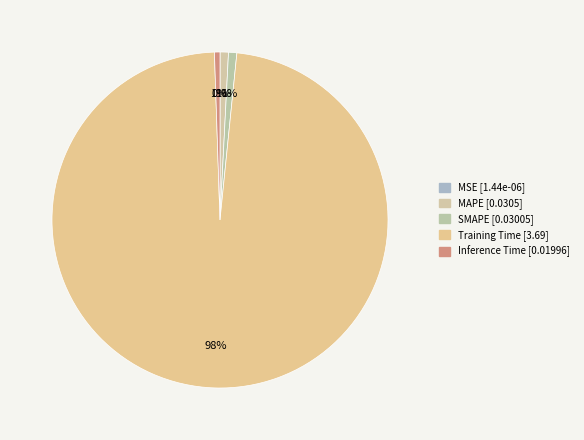

Combined, what portion of the pie is Inference Time and MAPE?

1.3%